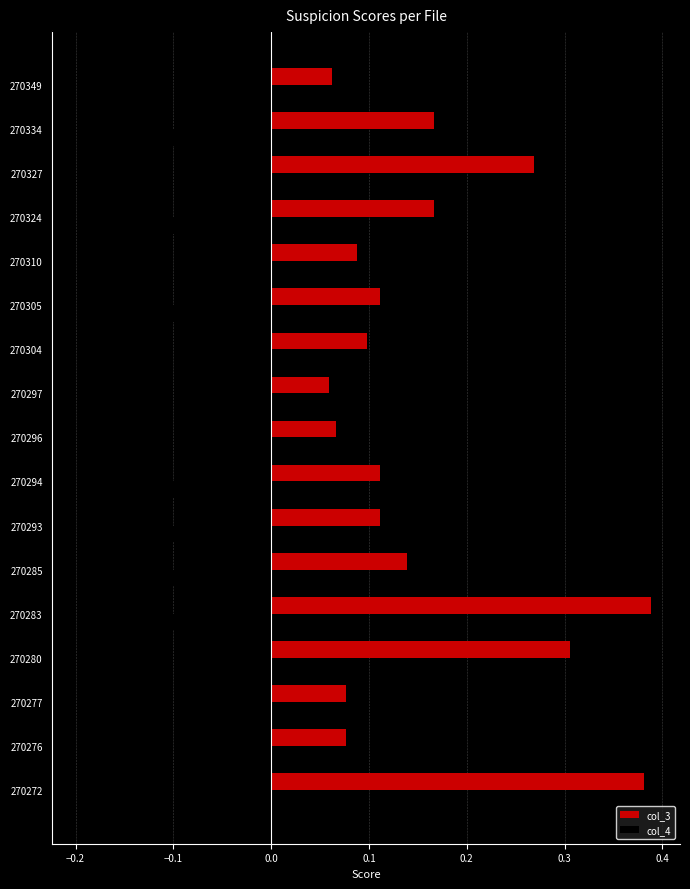

Which series has the largest total across all categories?

col_3